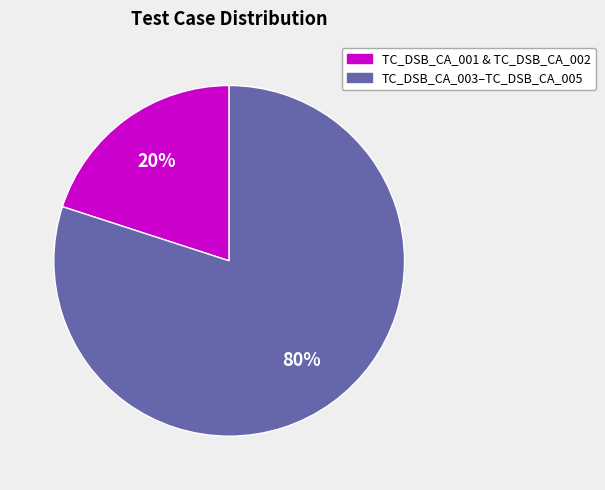

Does any single category account for the majority?

Yes